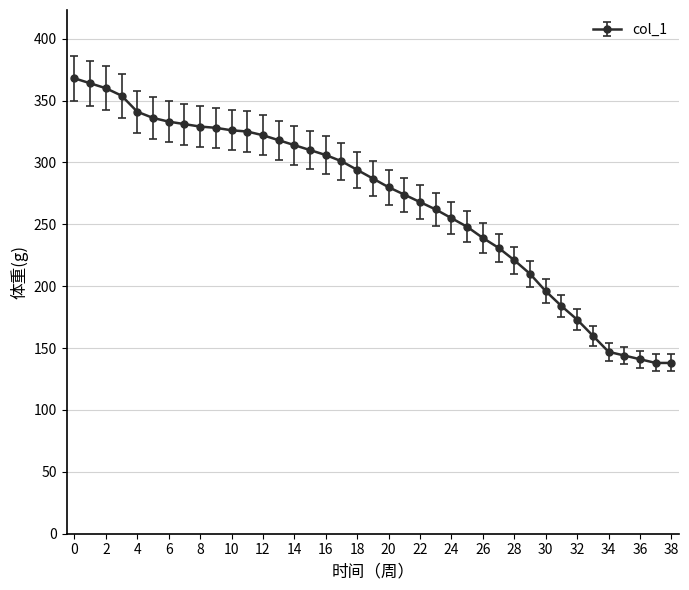

What is the sum of all values?

10456